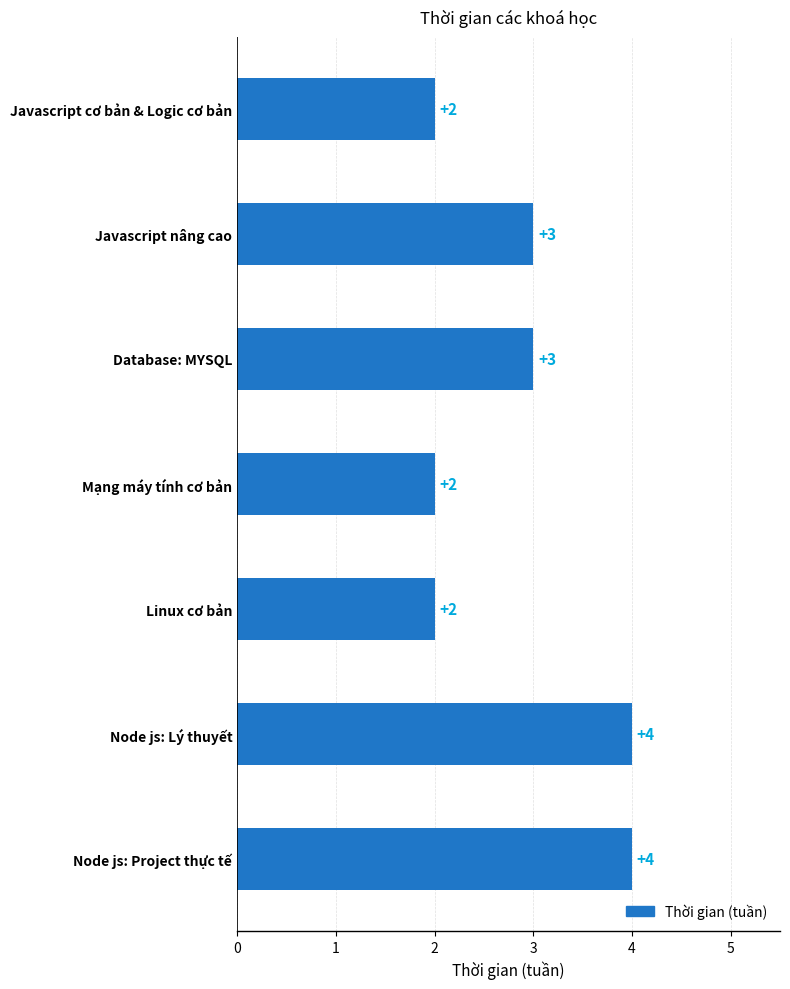

Reading top to bottom, what are all the values shown in this chart?

Javascript cơ bản & Logic cơ bản=2	Javascript nâng cao=3	Database: MYSQL=3	Mạng máy tính cơ bản=2	Linux cơ bản=2	Node js: Lý thuyết=4	Node js: Project thực tế=4